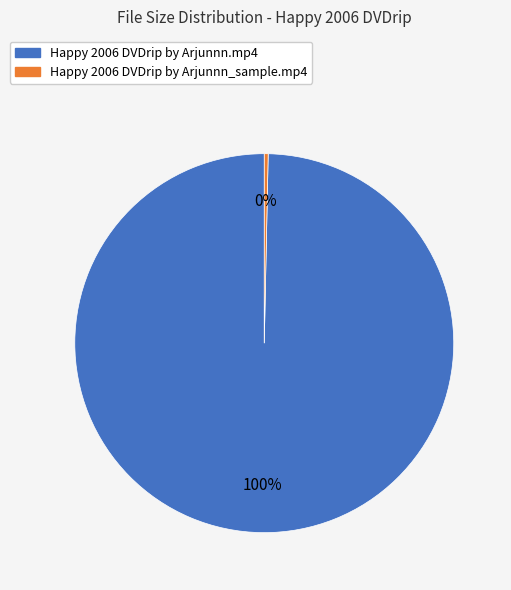

To the nearest percent, what portion does Happy 2006 DVDrip by Arjunnn.mp4 represent?

100%